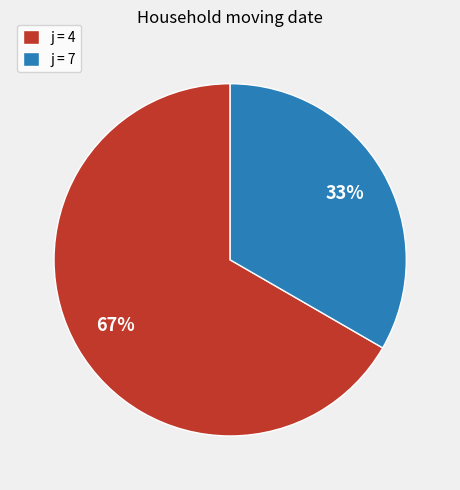

Approximately how many times larger is the value at j = 7 compared to j = 4?

0.5